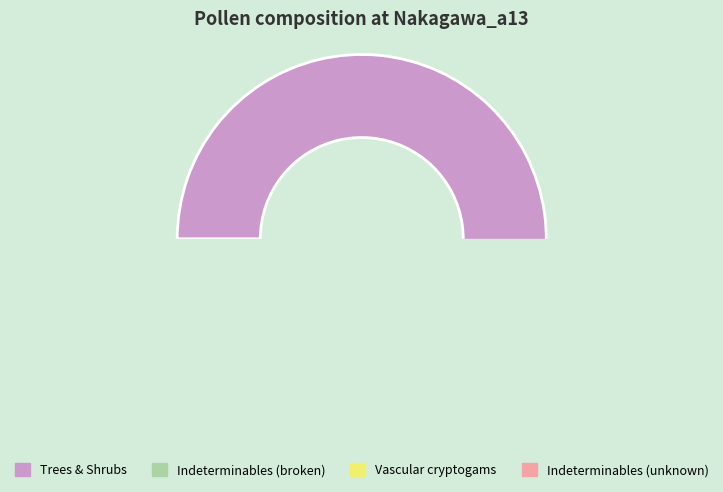

Which category has the biggest portion of the pie?

TRSH